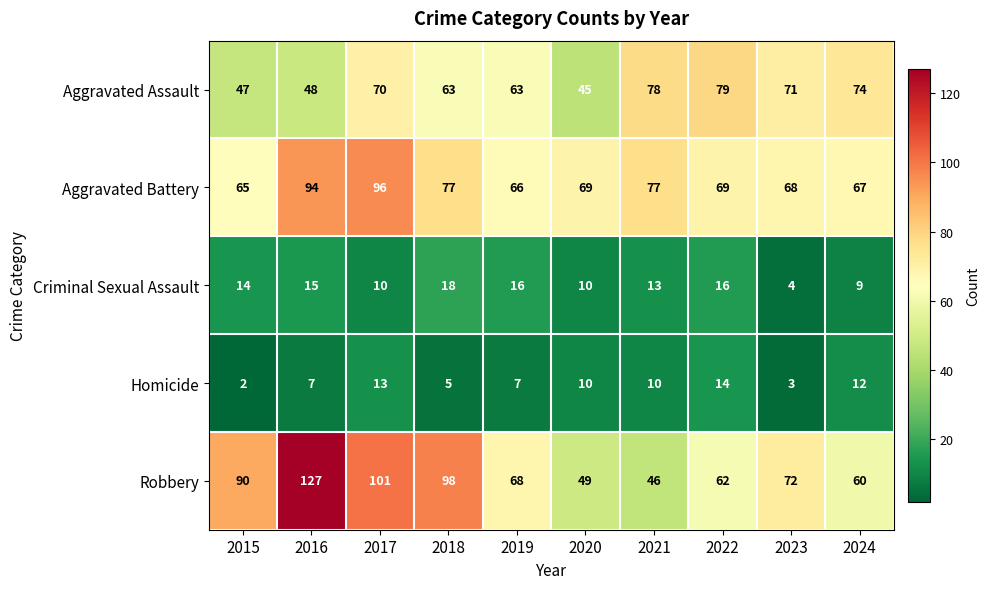

The Homicide series shows 14 at 2022. True or false?

True